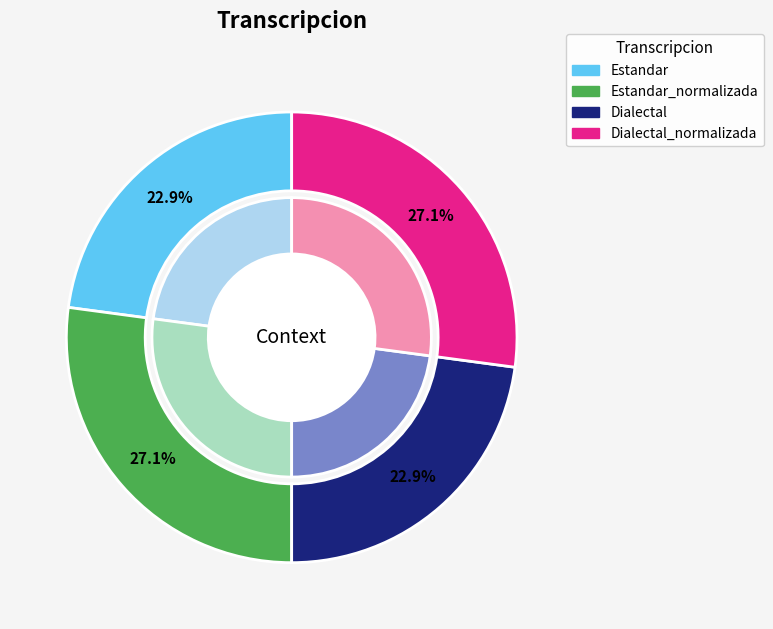

True or false: Estandar_normalizada accounts for 42% of the total.

False